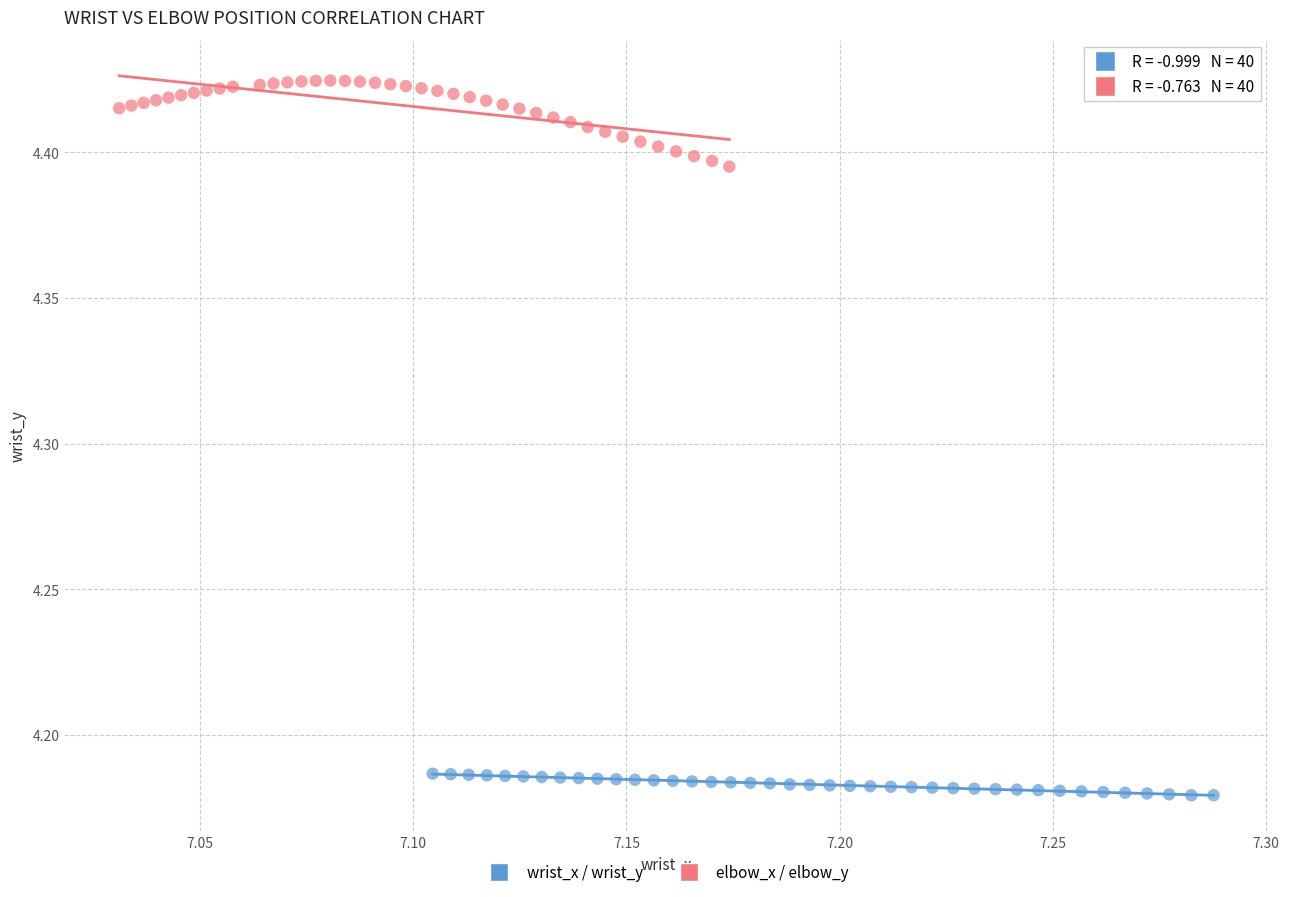

Which series reaches the minimum Y coordinate?

wrist_x / wrist_y